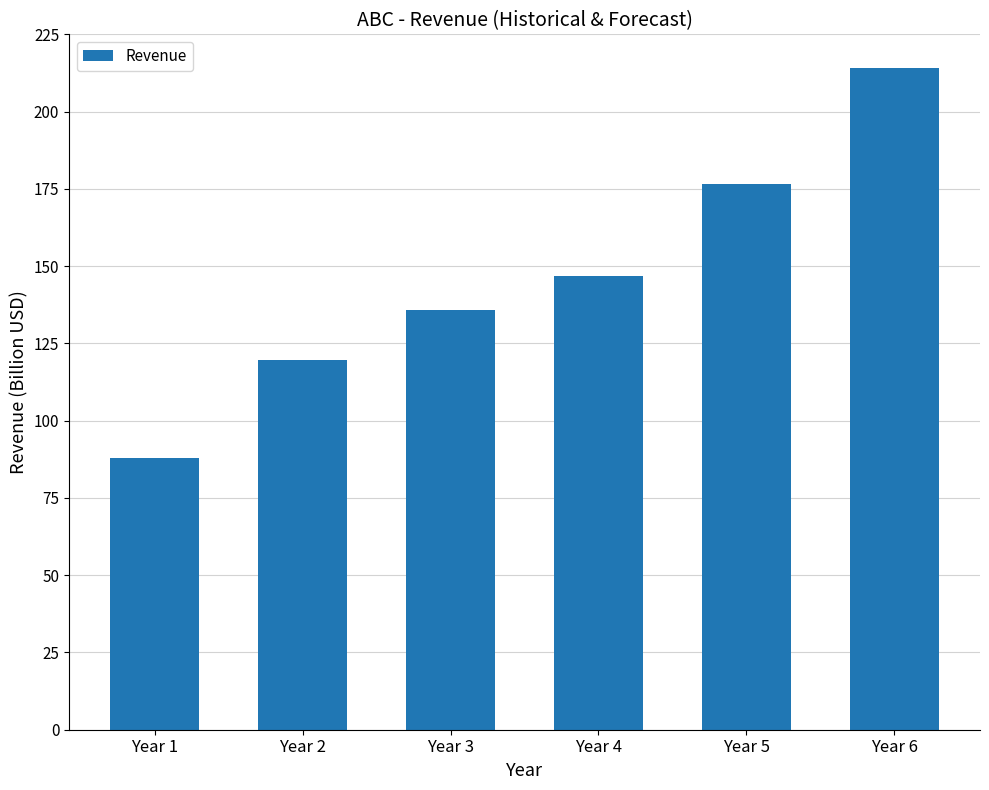

What is the difference between the second highest and minimum values?

88581038654.2